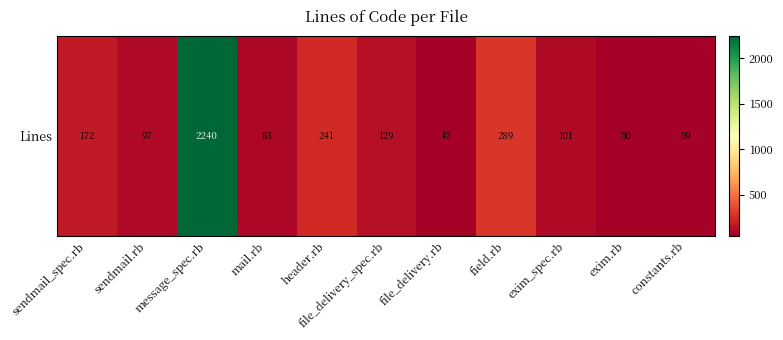

How many data points does each series have?

11